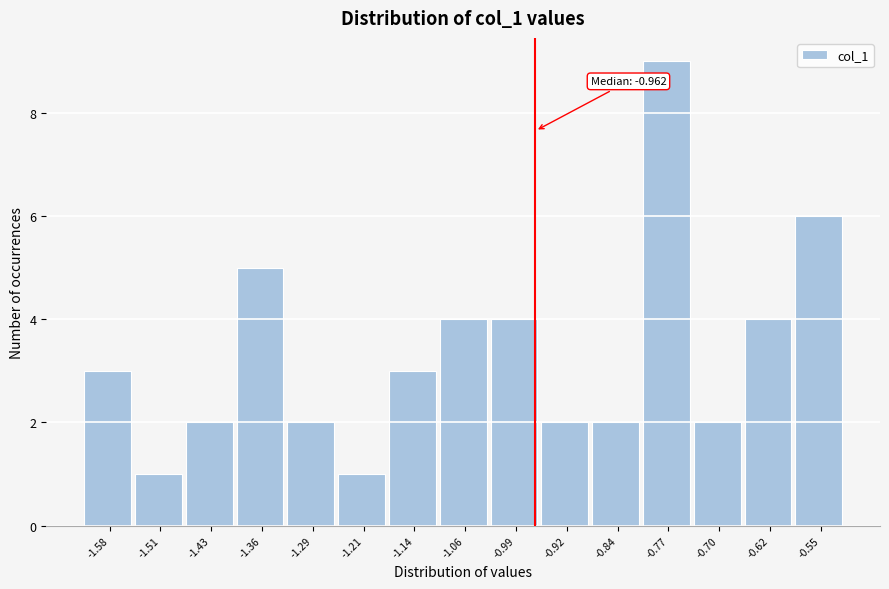

Which range on the x-axis has the tallest bar?

-0.81 to -0.73